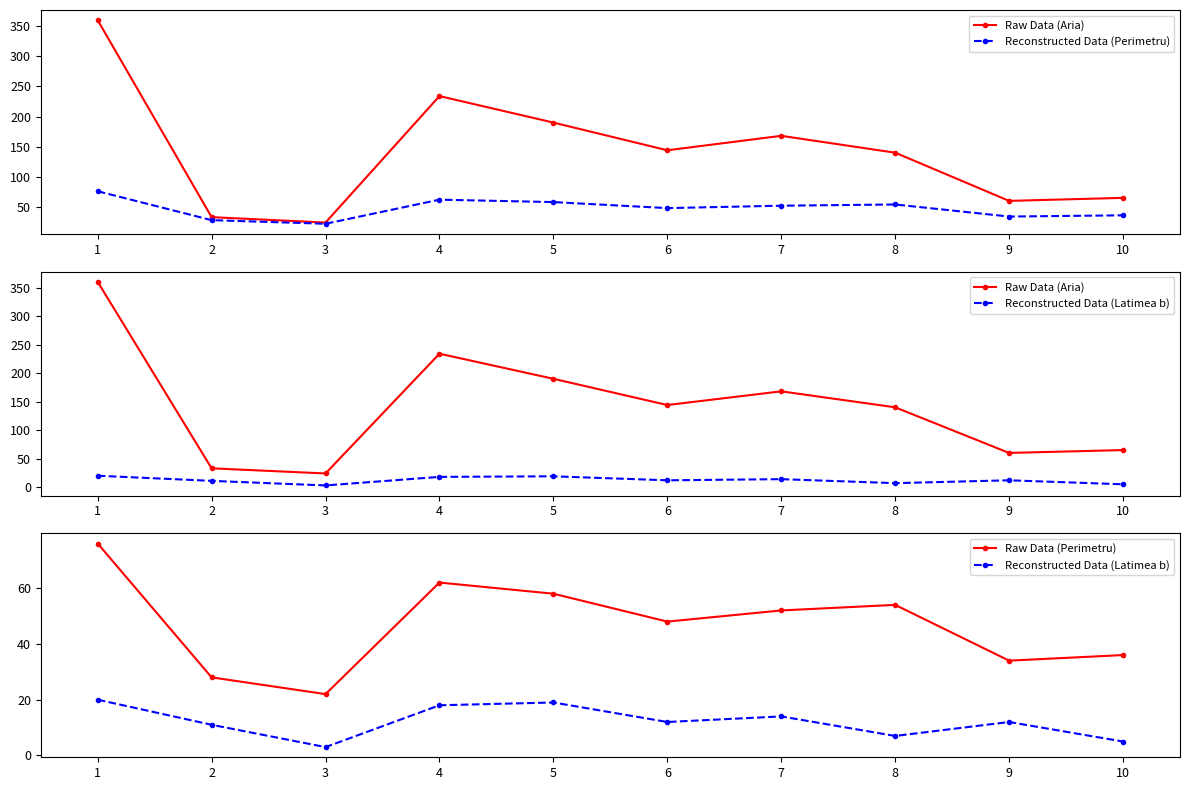

Reading left to right, list all the values displayed in this chart.

Raw Data (Aria): 360	33	24	234	190	144	168	140	60	65
Reconstructed Data (Perimetru): 76	28	22	62	58	48	52	54	34	36
Reconstructed Data (Latimea b): 20	11	3	18	19	12	14	7	12	5
Raw Data (Perimetru): 76	28	22	62	58	48	52	54	34	36